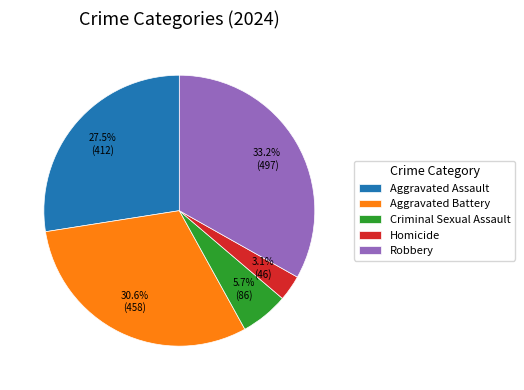

Which slice is the smallest?

Homicide